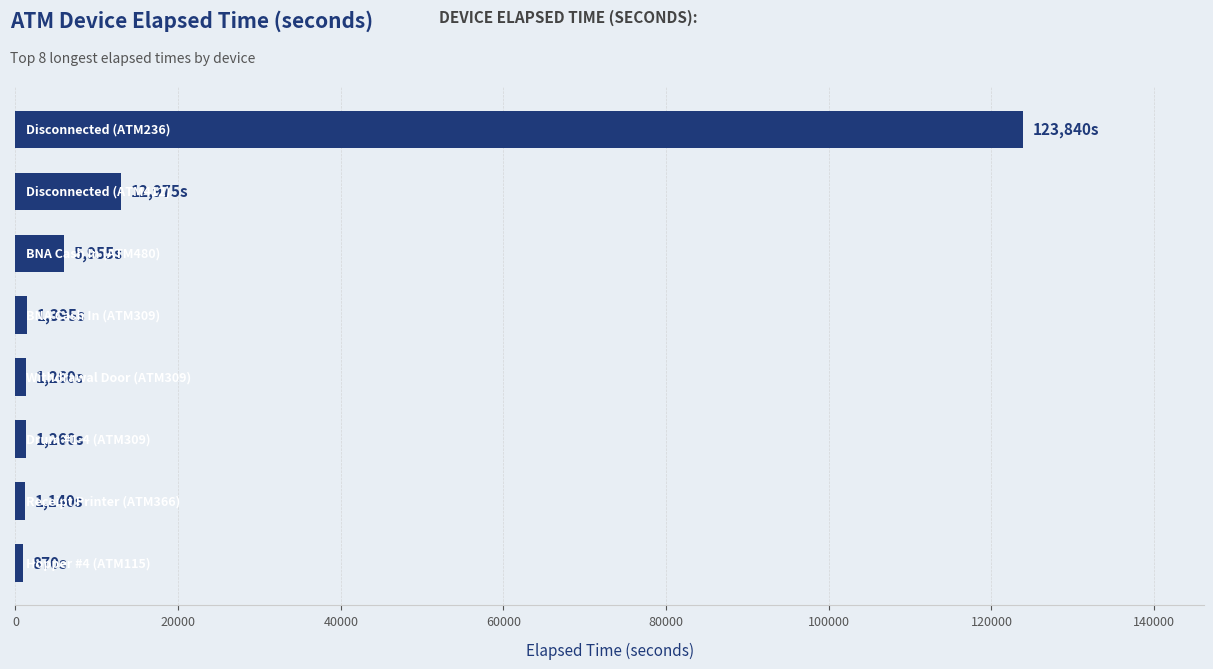

What is the difference between the maximum and minimum values?

122970